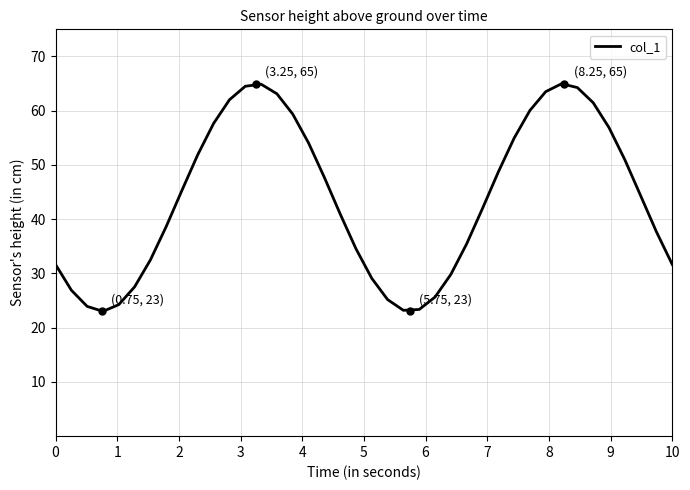

What is the greatest value displayed?

65.0